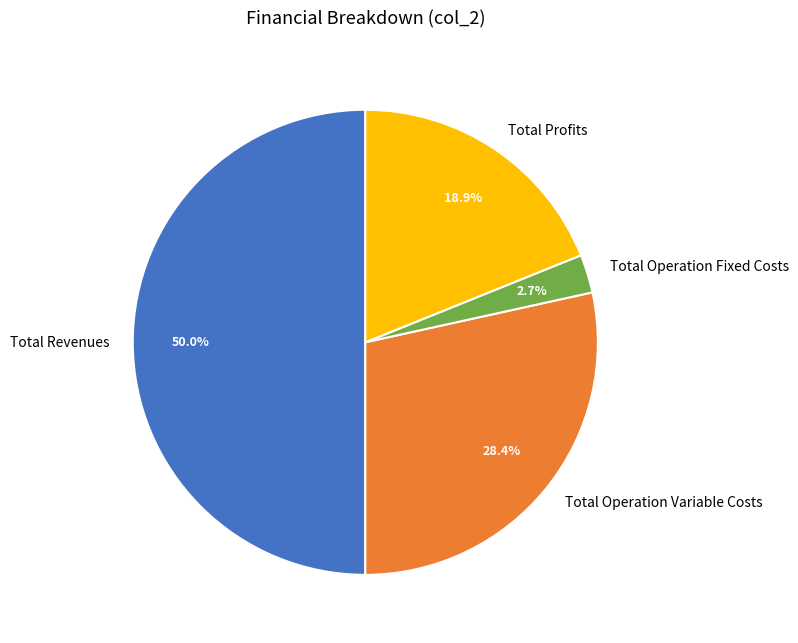

Which category has the smallest portion of the pie?

Total Operation Fixed Costs